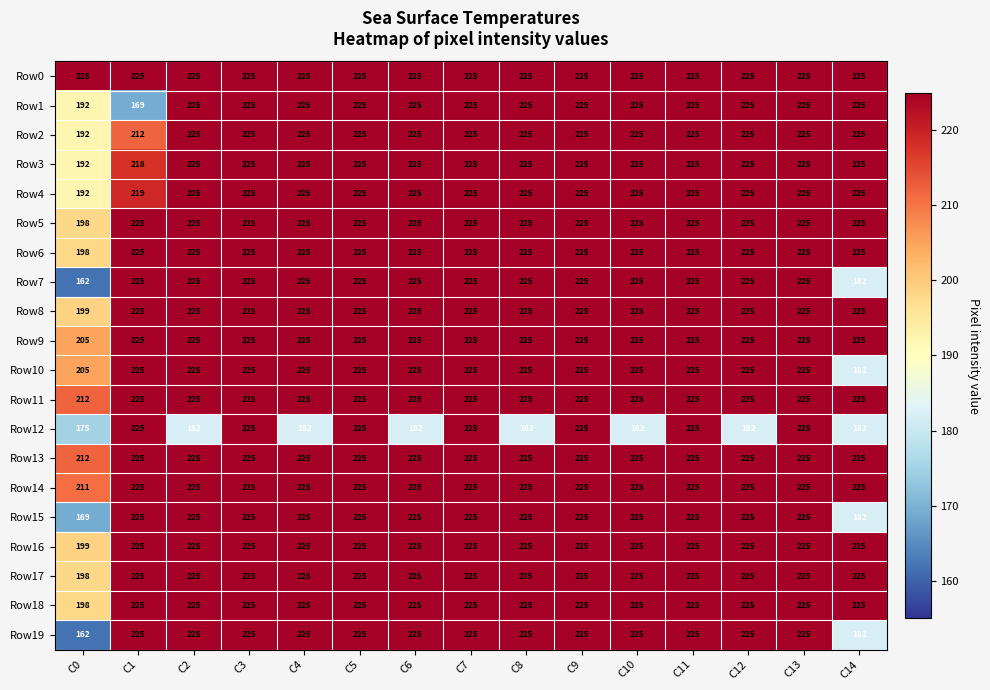

Which series has the largest total across all categories?

Row0